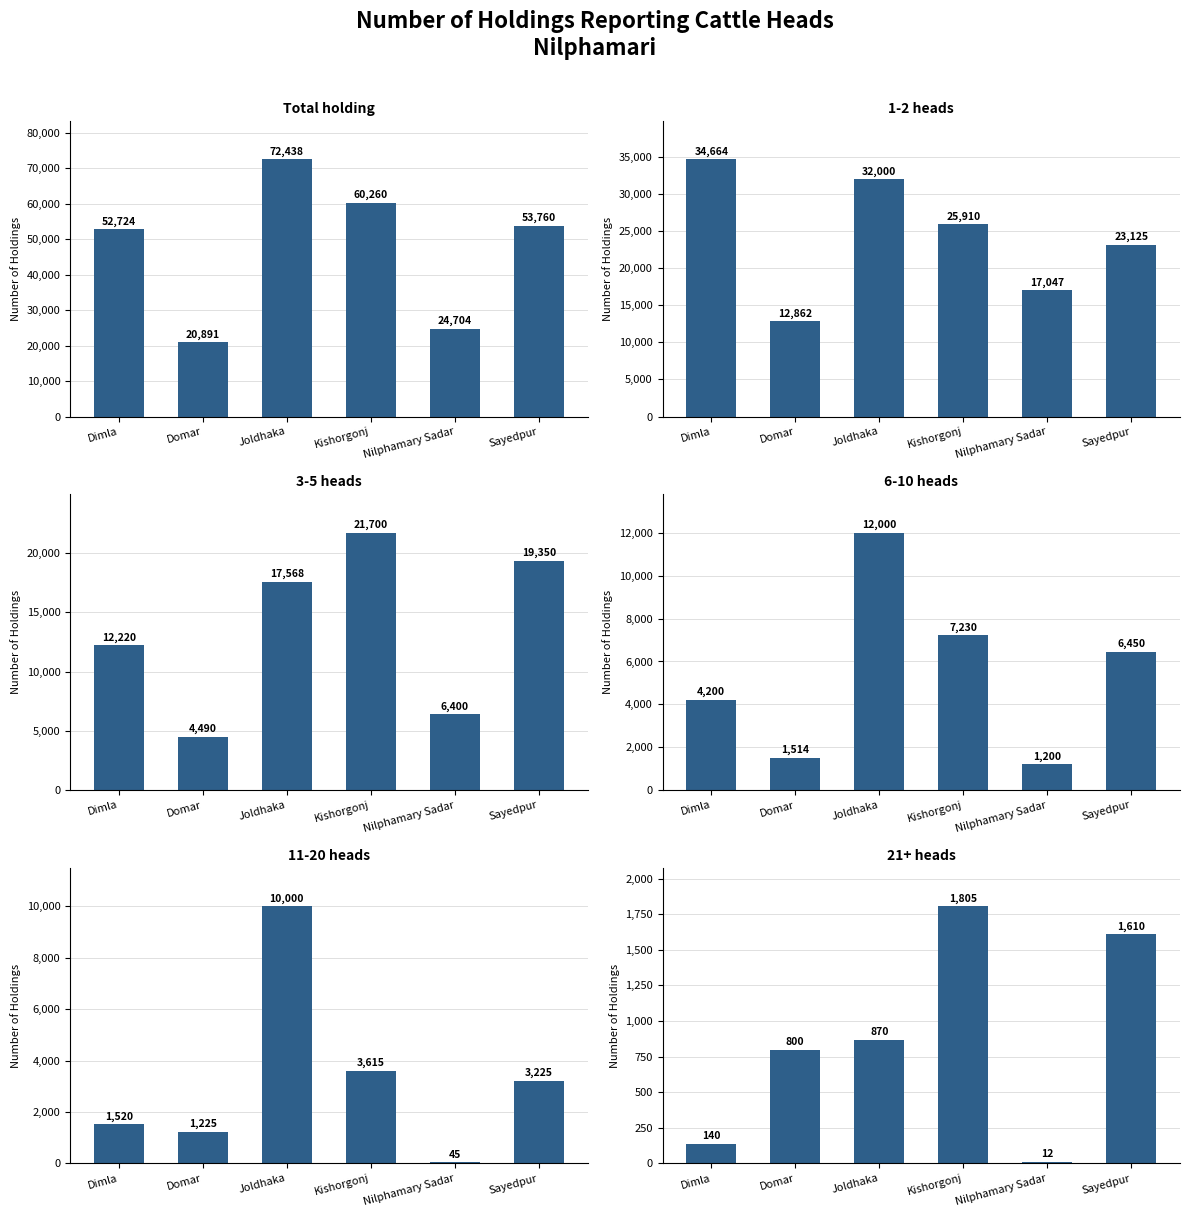

What is the value of the 1-2 heads bar at the 5th from the left?

17047